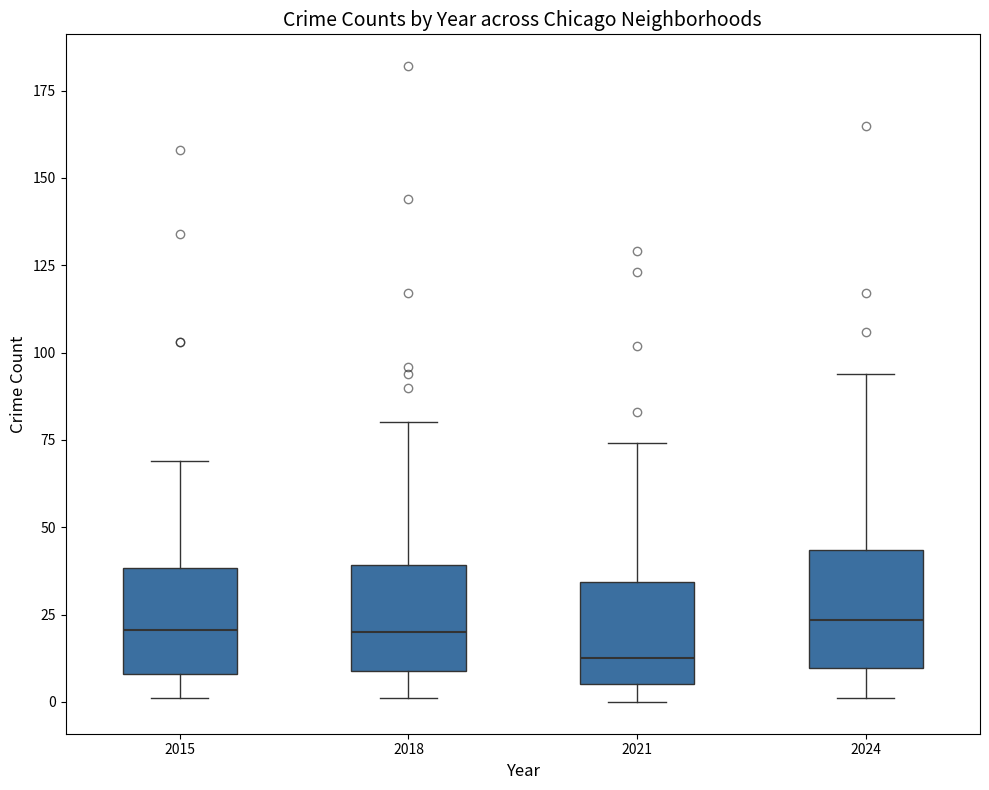

Where does the median line of the box at x = 2018 sit on the y-axis? The values are not printed on the chart, so give them approximately, as read against the axis.

20